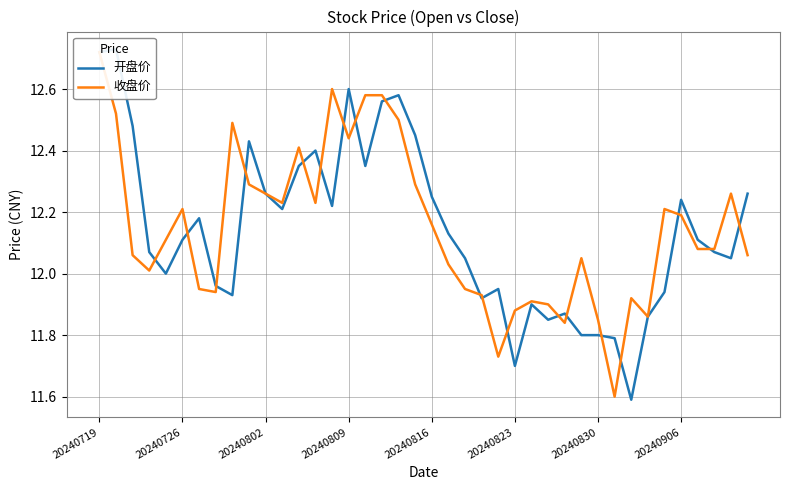

Is this an area chart (filled region under the line)?

No